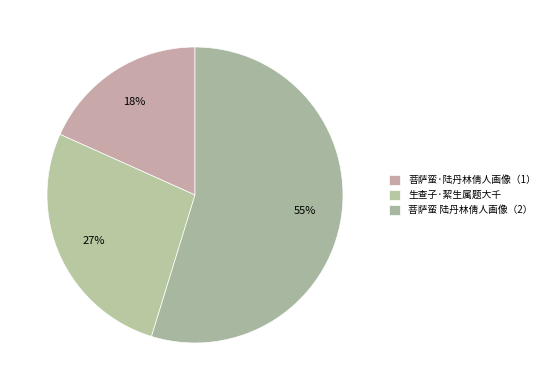

Count the number of slices in the pie.

3